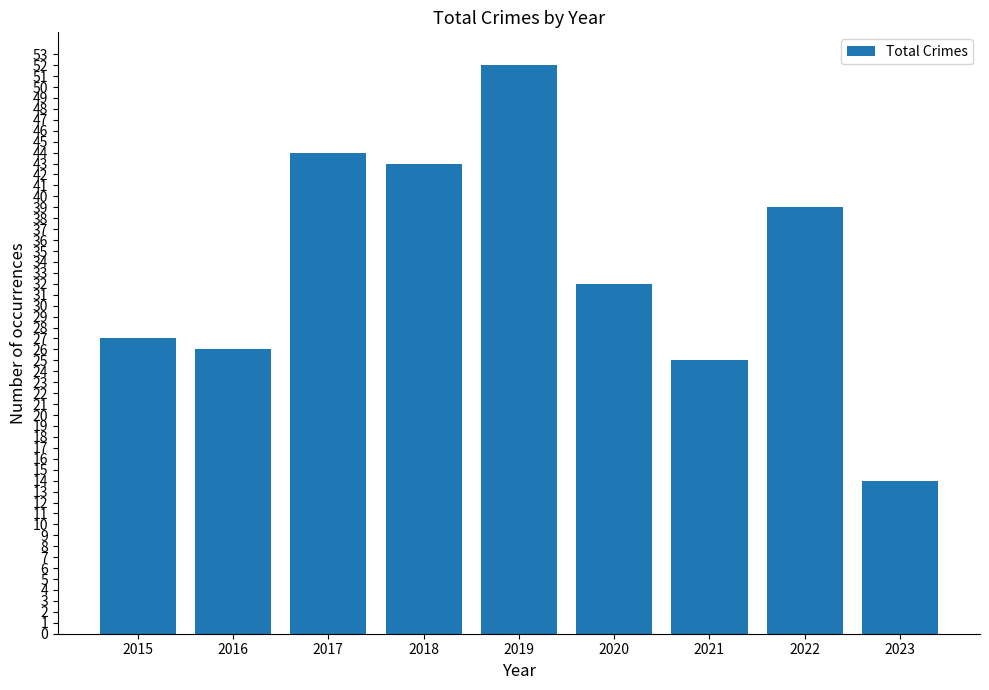

What is the sum of all values?

302